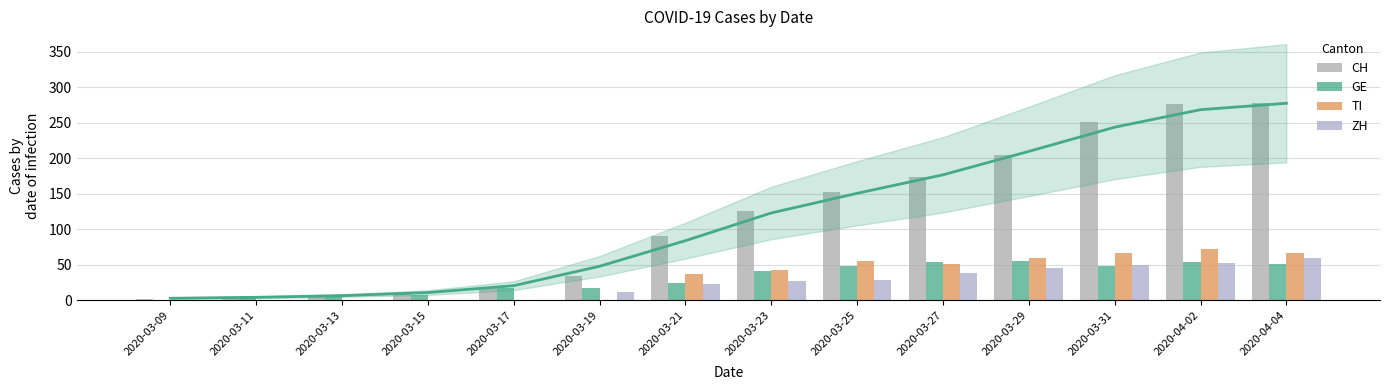

What is the label of the 6th bar from the right?

2020-03-25